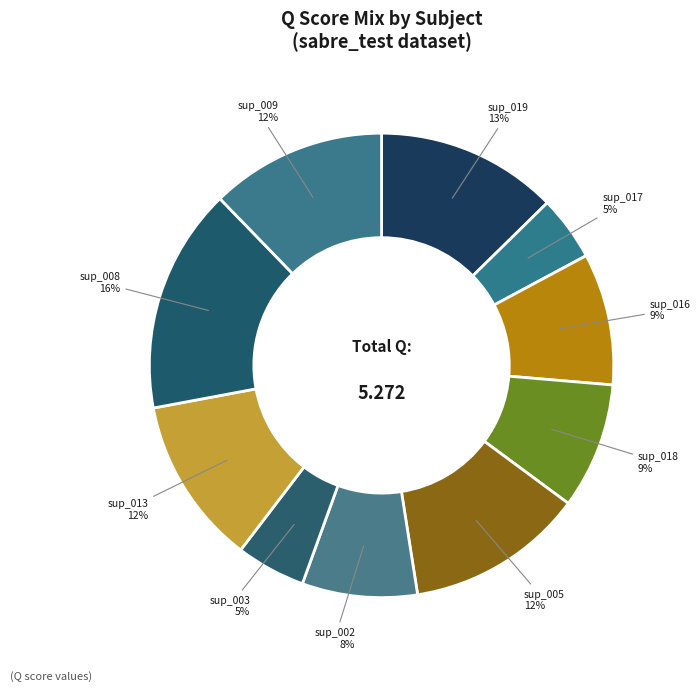

Combined, do sup_008 and sup_002 account for over 50%?

No